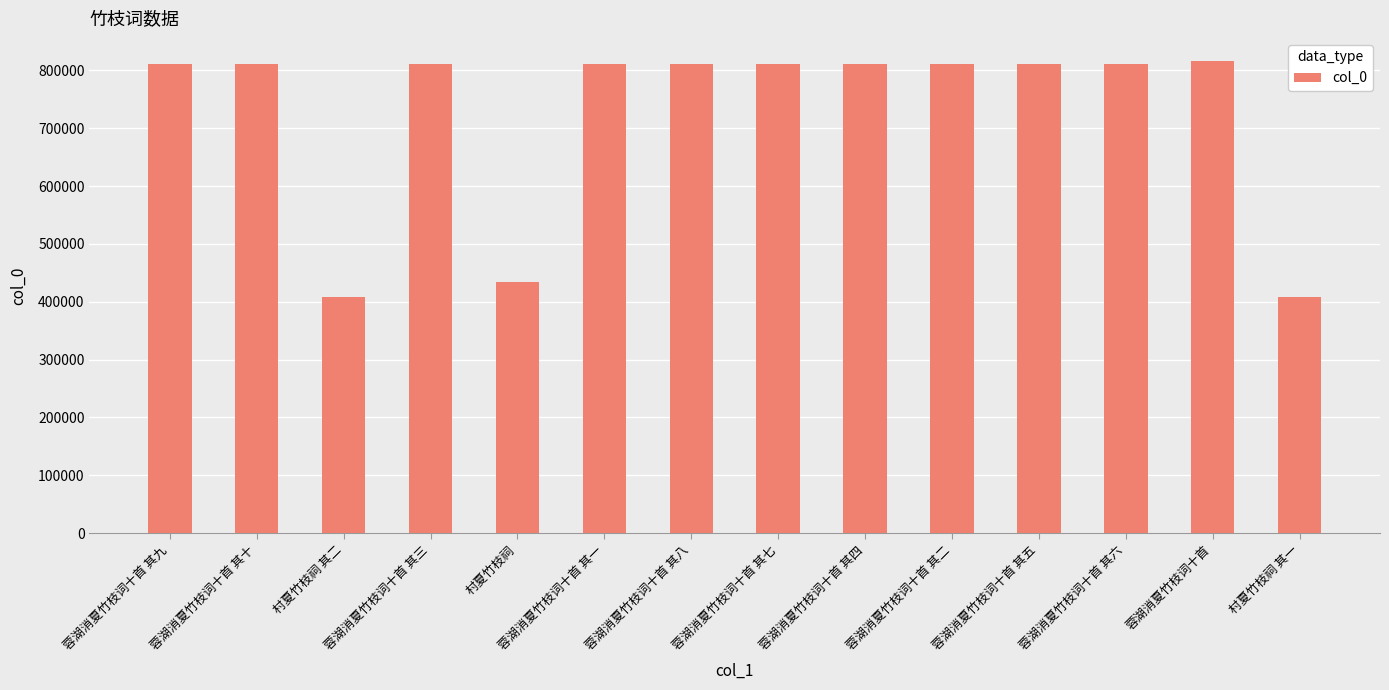

What is the sum of the values at 村夏竹枝祠 其一 and 村夏竹枝祠 其二?

817489